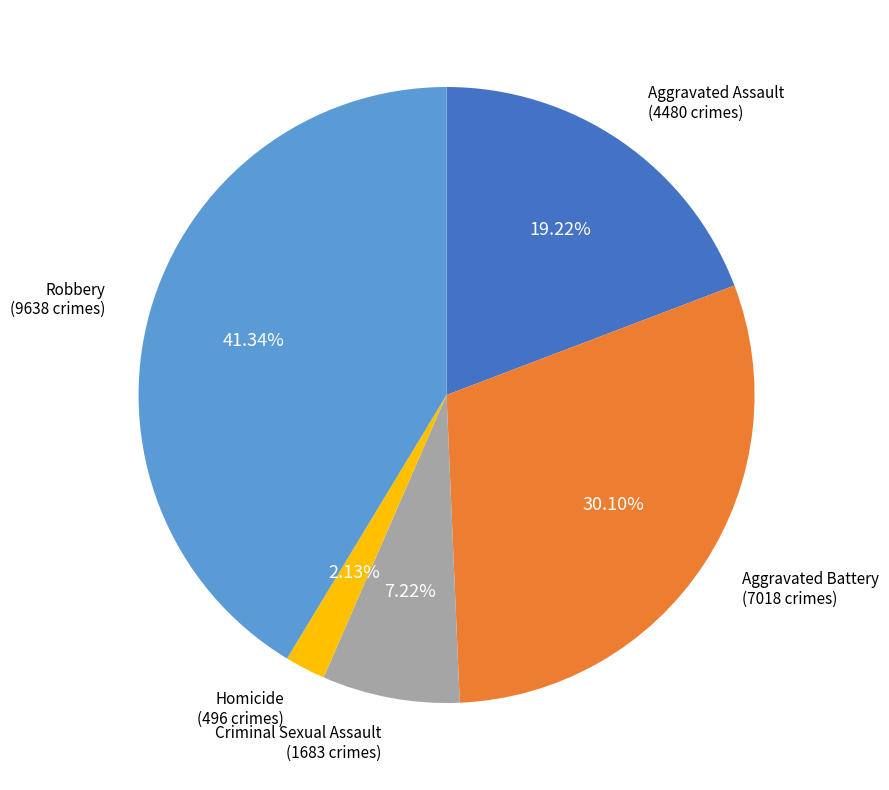

Is there any slice that represents more than half of the pie?

No